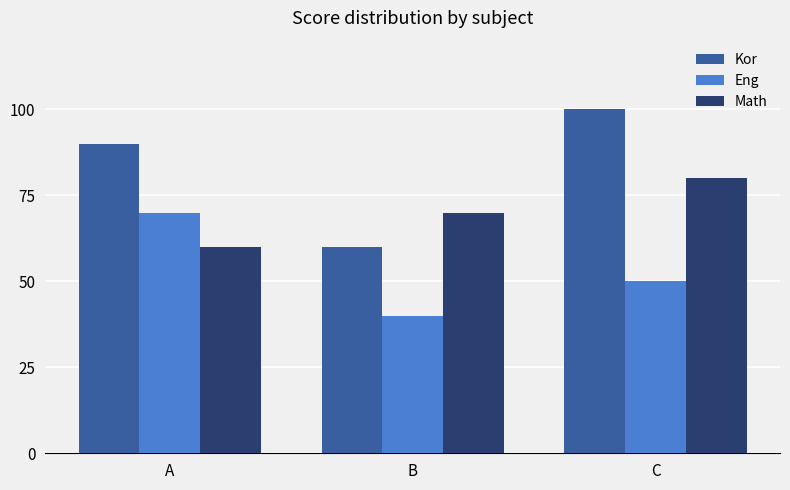

What is the lowest value of the Kor series?

60